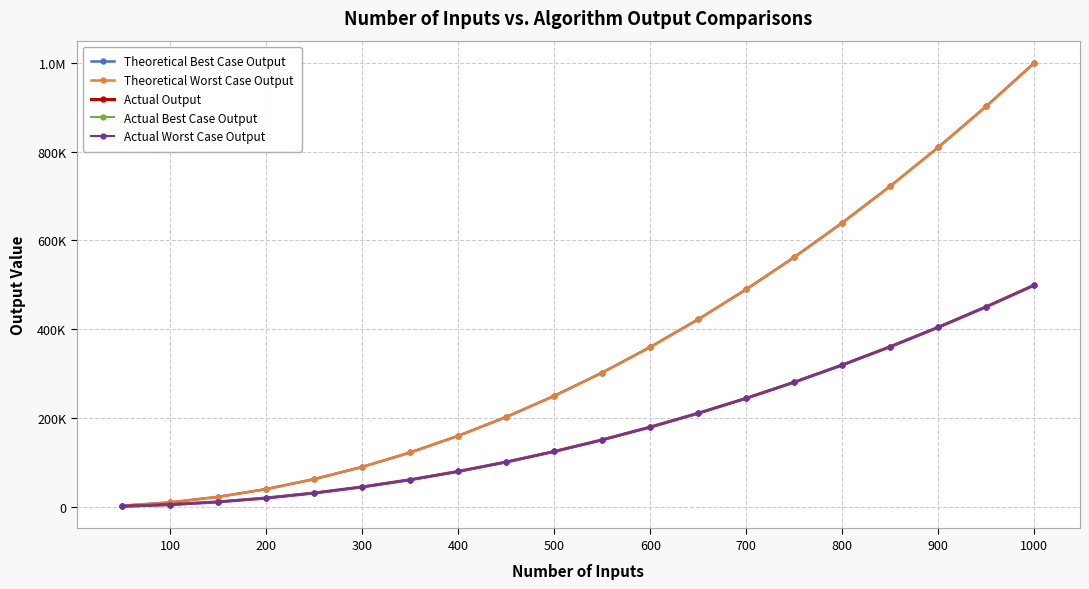

Does the chart have visible grid lines?

Yes